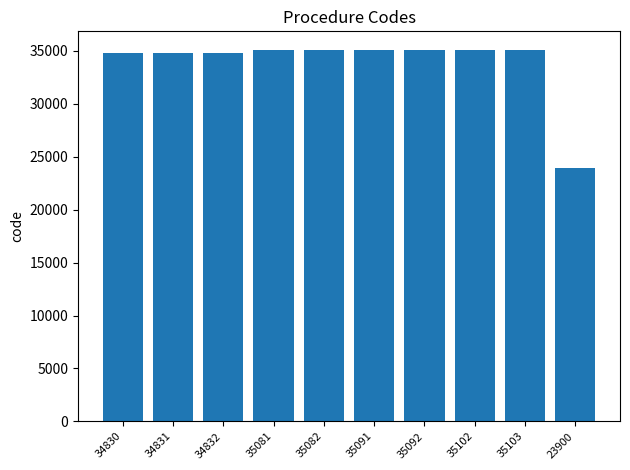

At which category does the chart reach its minimum across all series?

23900